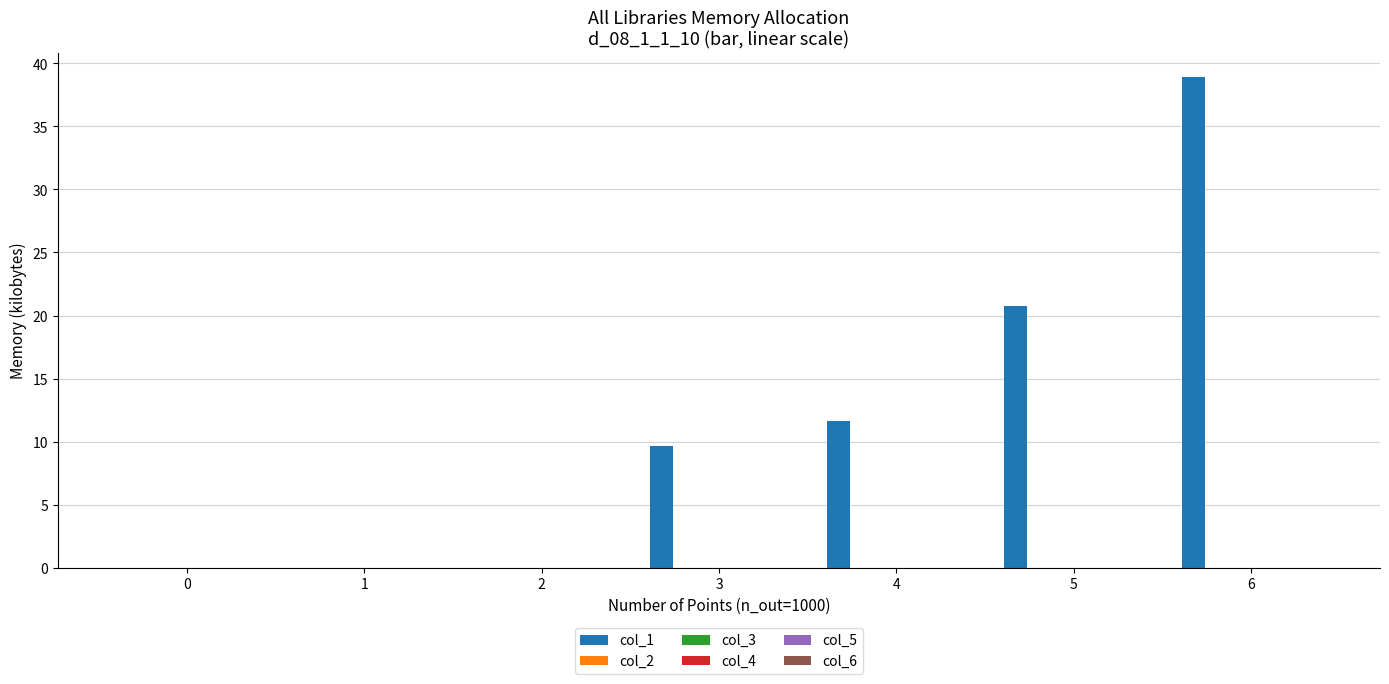

What is the sum of all values?

80.9